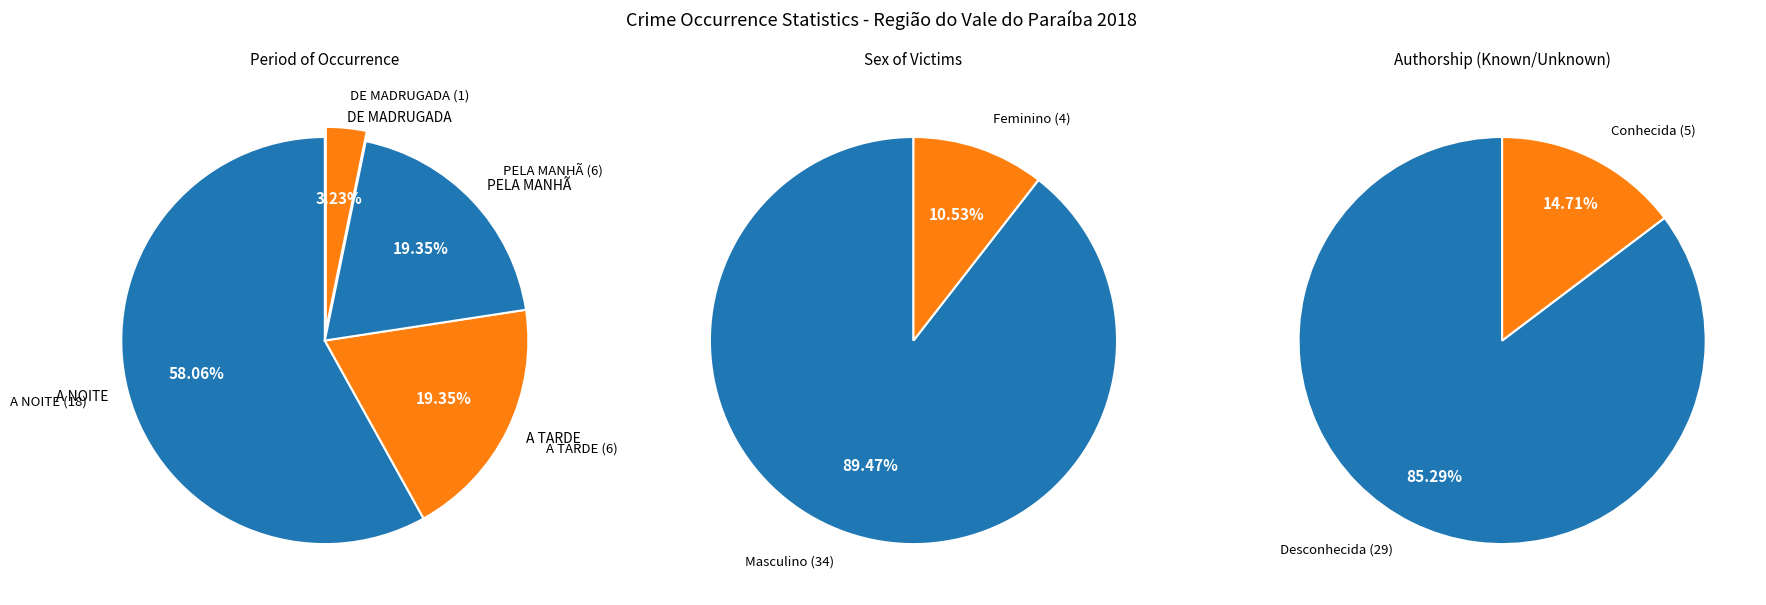

Is it true that DE MADRUGADA is 1% of the pie?

False